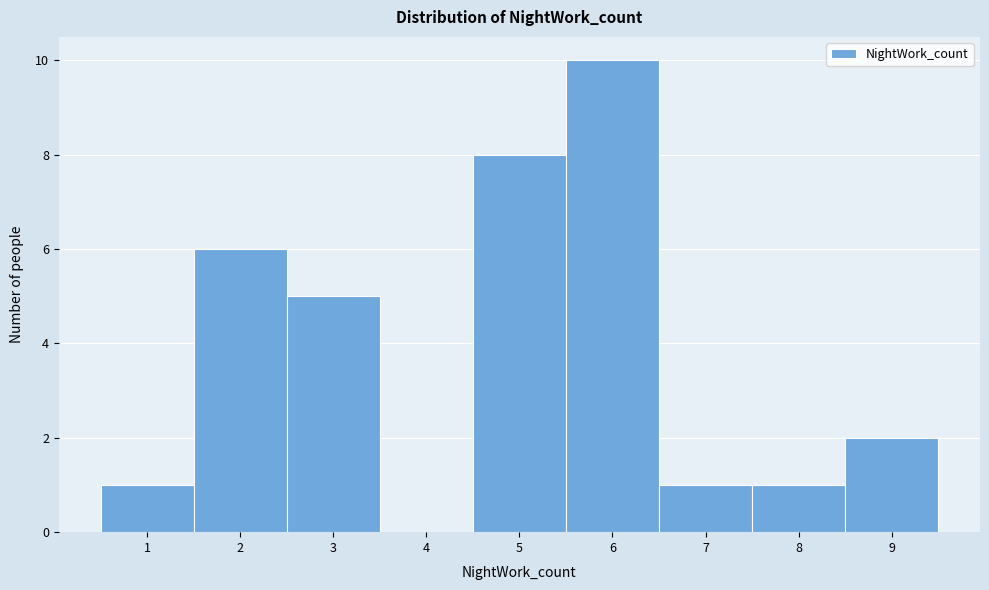

Reading left to right, transcribe this chart: for each bar, give the range it covers on the x-axis and its height. The values are not printed on the chart, so give them approximately, as read against the axis.

0.5 to 1.5: 1
1.5 to 2.5: 6
2.5 to 3.5: 5
3.5 to 4.5: 0
4.5 to 5.5: 8
5.5 to 6.5: 10
6.5 to 7.5: 1
7.5 to 8.5: 1
8.5 to 9.5: 2